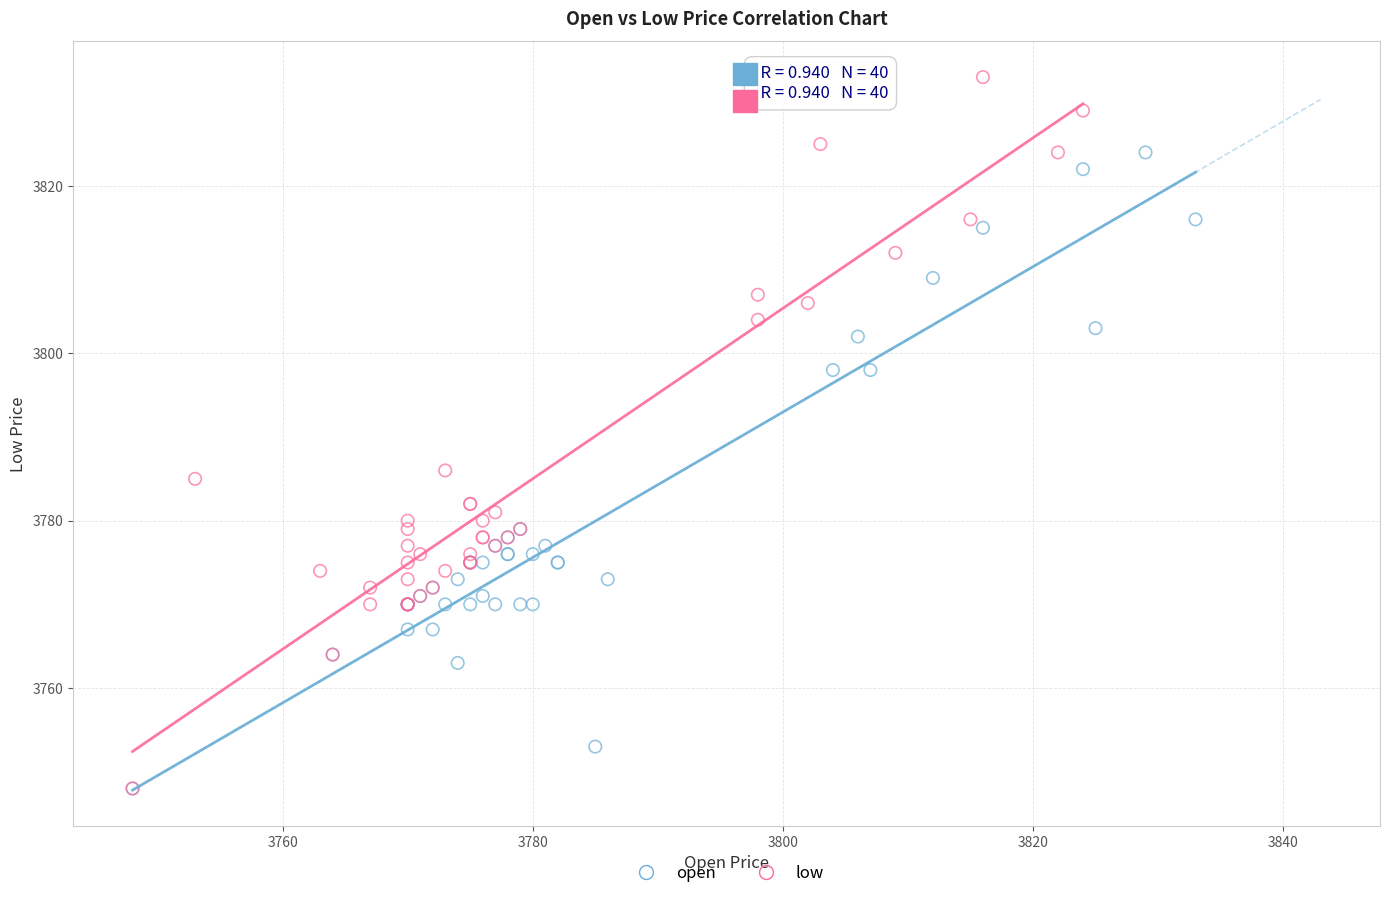

Which series reaches the maximum Y coordinate?

low